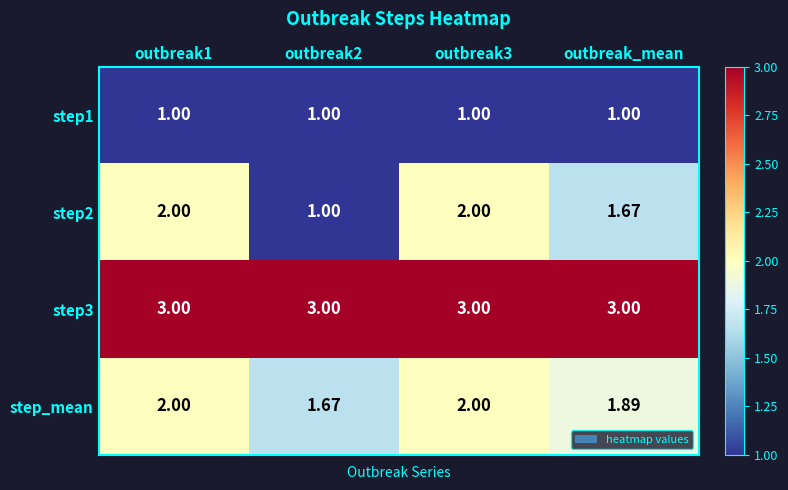

Is the value of step1 at outbreak2 greater than the value of step3 at outbreak3?

No